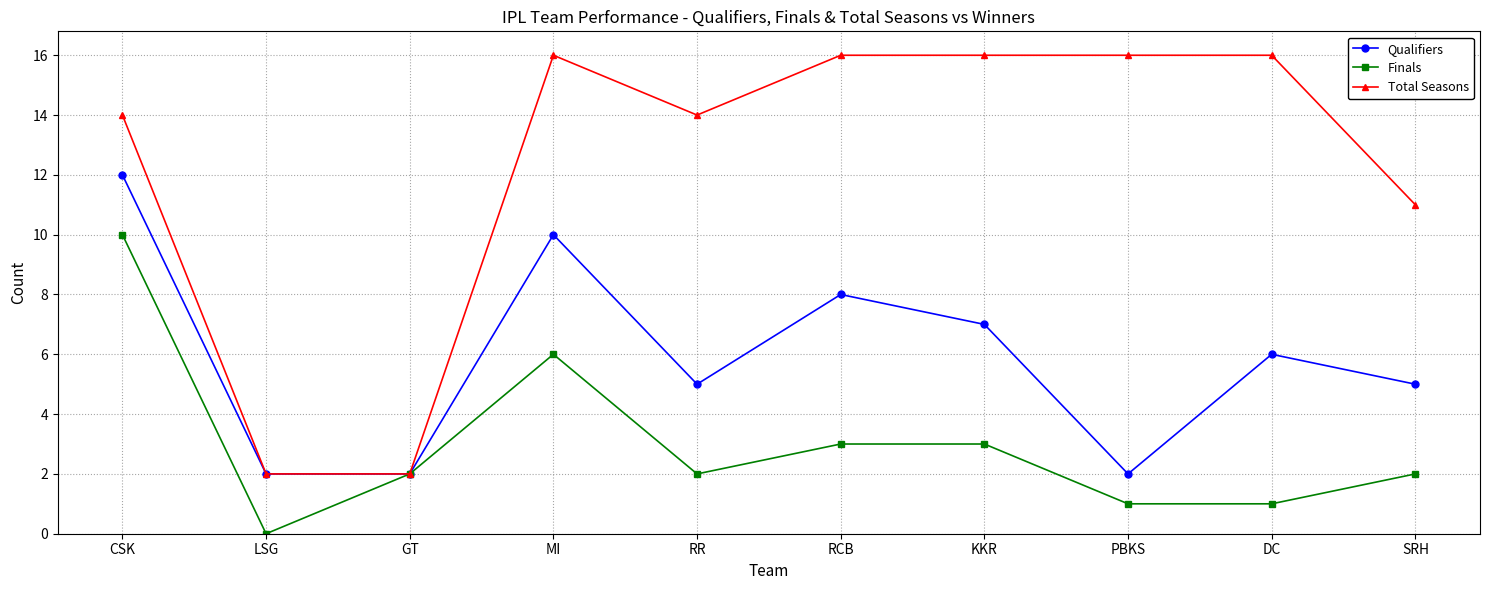

Is this an area chart (filled region under the line)?

No